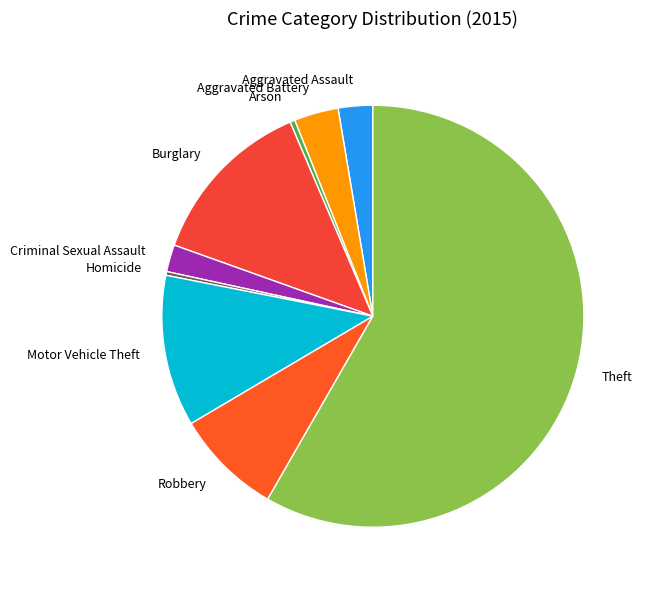

Which category has the biggest portion of the pie?

Theft